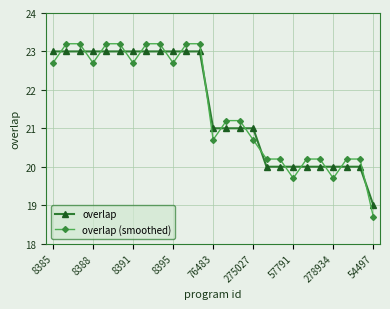

Which series ends up on top after the final intersection of overlap and overlap (smoothed)?

overlap